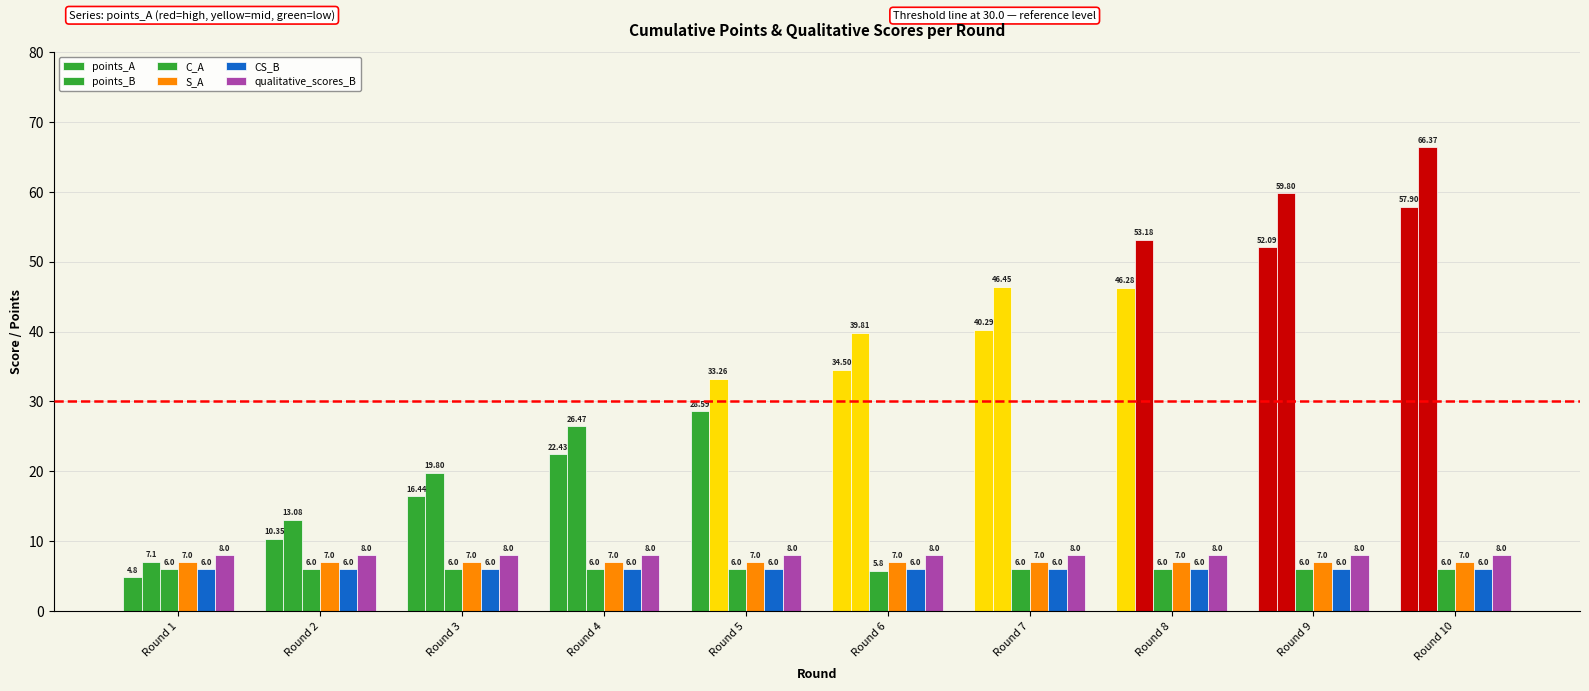

What is the value of the qualitative_scores_B bar at the 5th from the left?

8.0